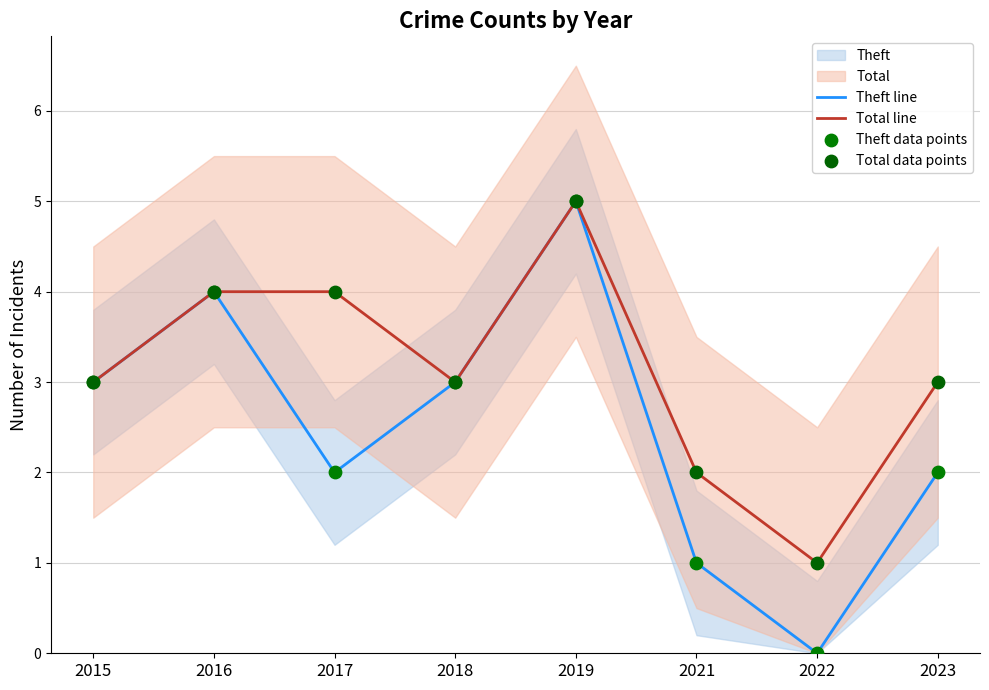

At which label does Total line reach its peak?

2019